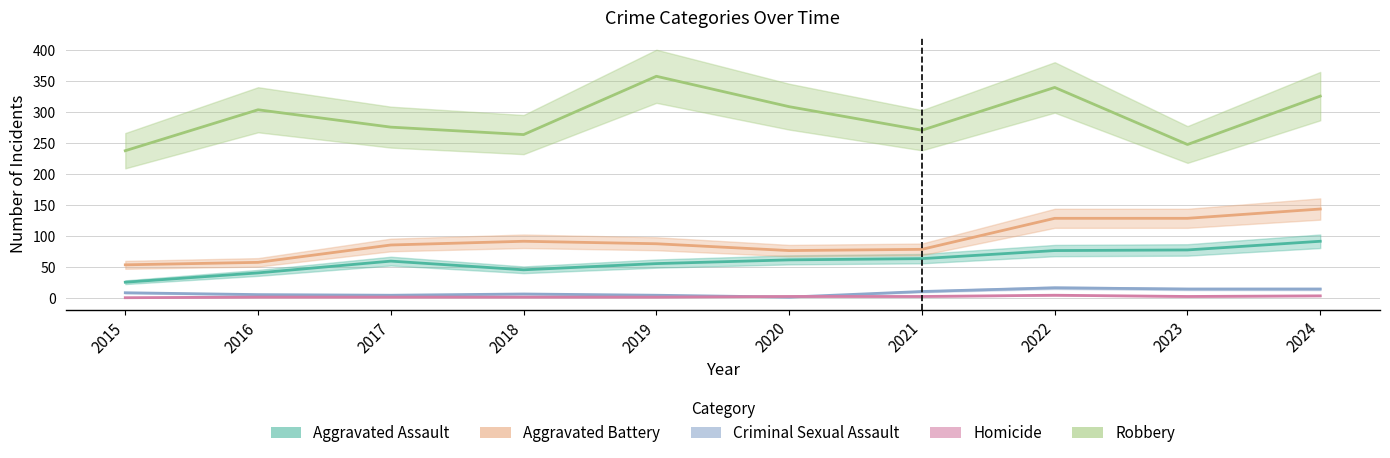

Which category has the highest value in the Homicide series?

2022